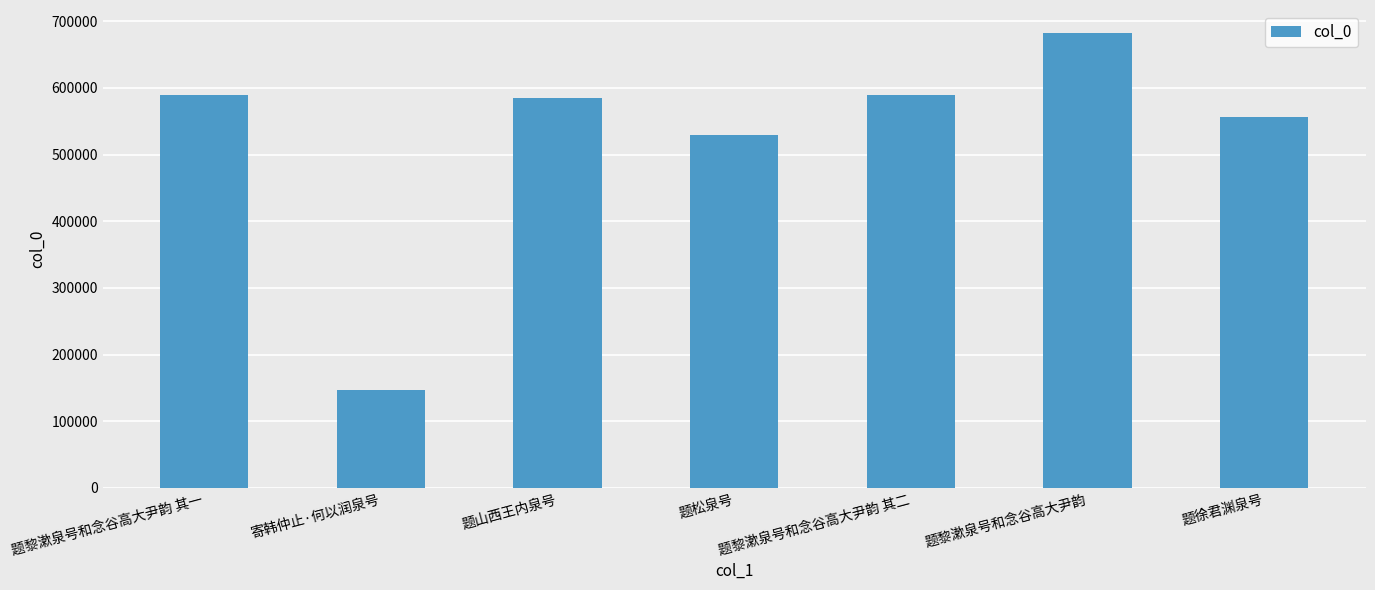

True or false: the data shows 160667 at 题黎漱泉号和念谷高大尹韵 其二.

False